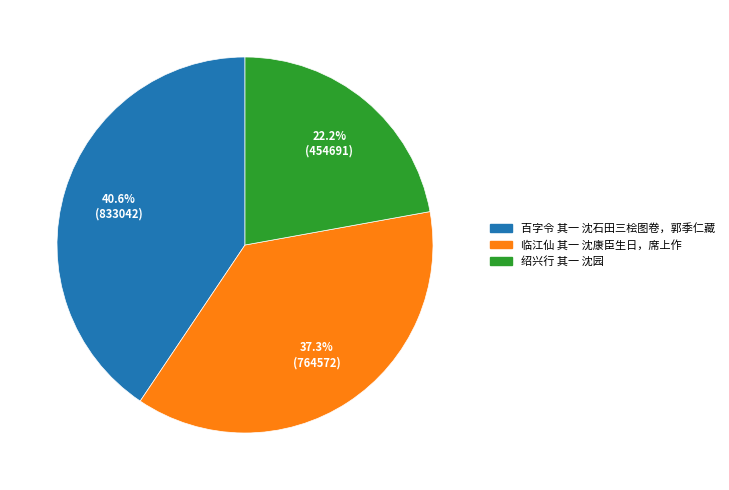

The 百字令 其一 沈石田三桧图卷，郭季仁藏 slice represents 30% of the pie. True or false?

False